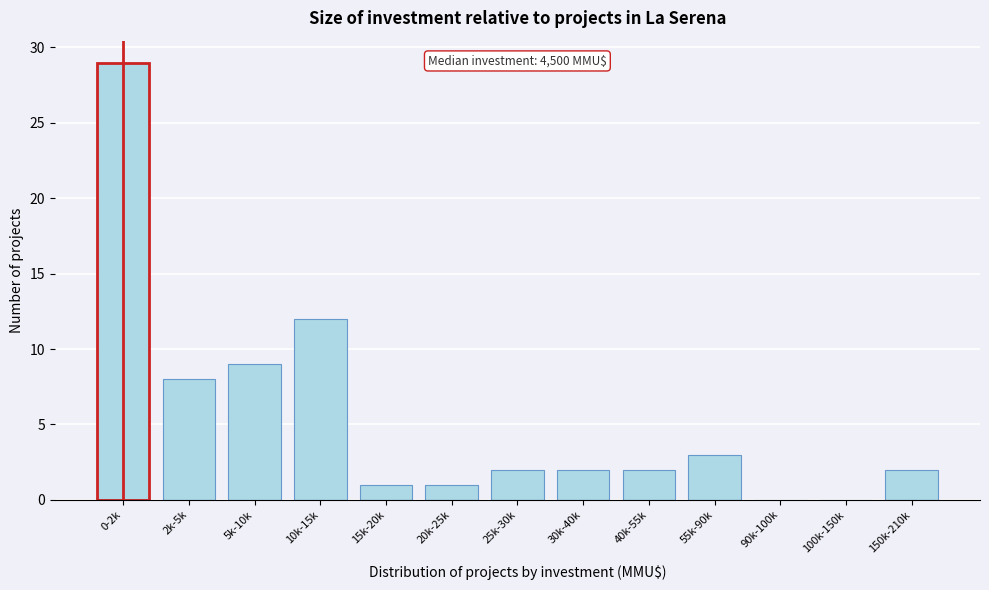

Reading left to right, transcribe all the data shown in this chart.

0-2k=29	2k-5k=8	5k-10k=9	10k-15k=12	15k-20k=1	20k-25k=1	25k-30k=2	30k-40k=2	40k-55k=2	55k-90k=3	90k-100k=0	100k-150k=0	150k-210k=2